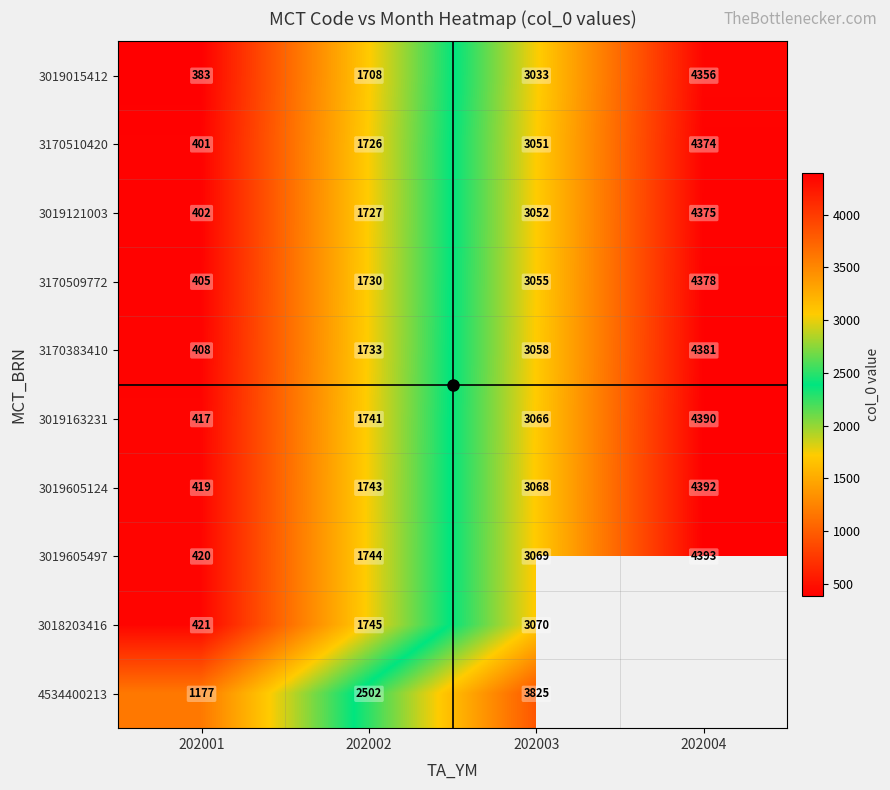

Where is 3019121003 nearest to the value 2388?

202002